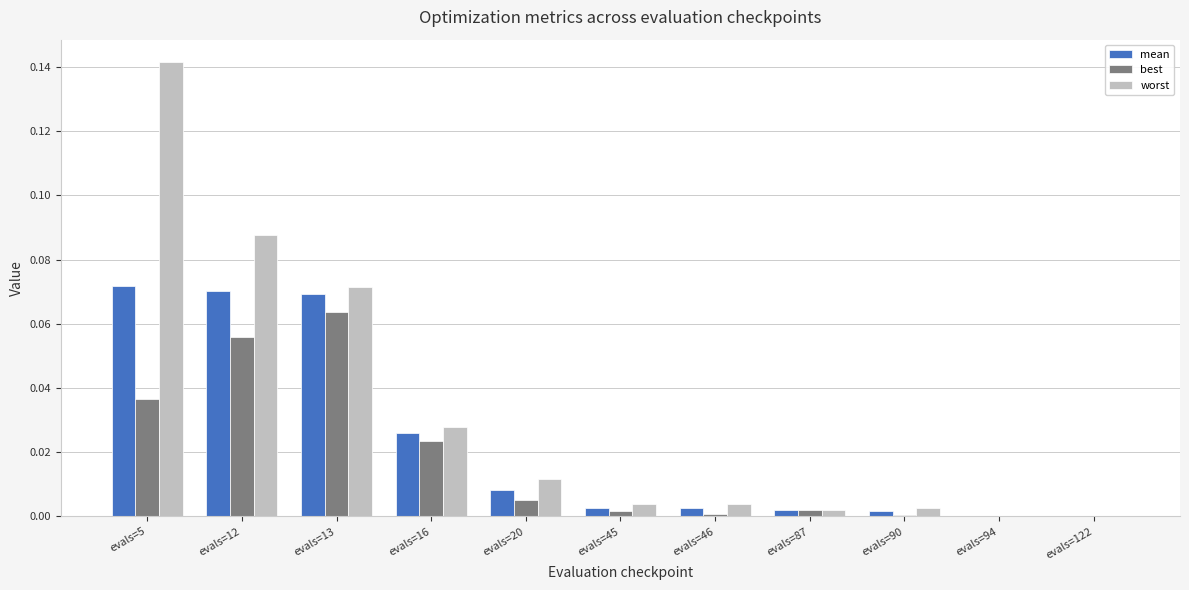

What are all the series names shown in the legend?

mean, best, worst